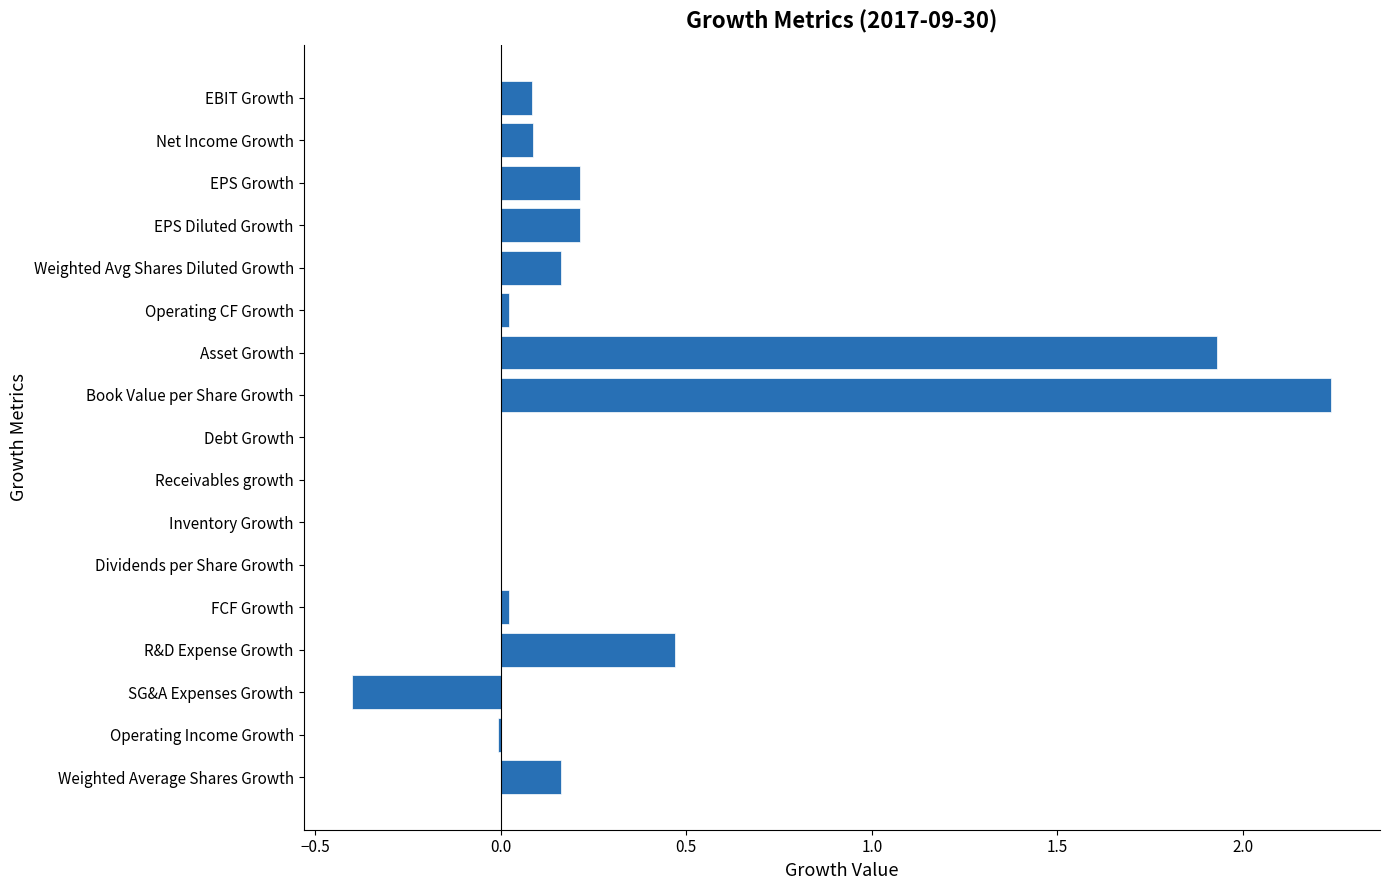

Which label corresponds to the largest value in the chart?

Book Value per Share Growth